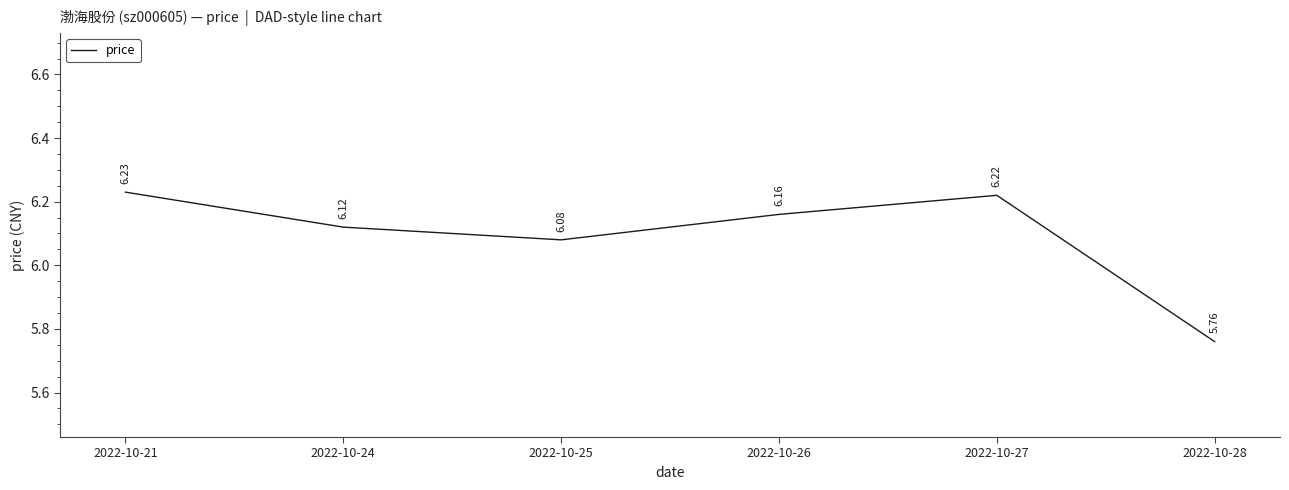

What is the average value?

6.1